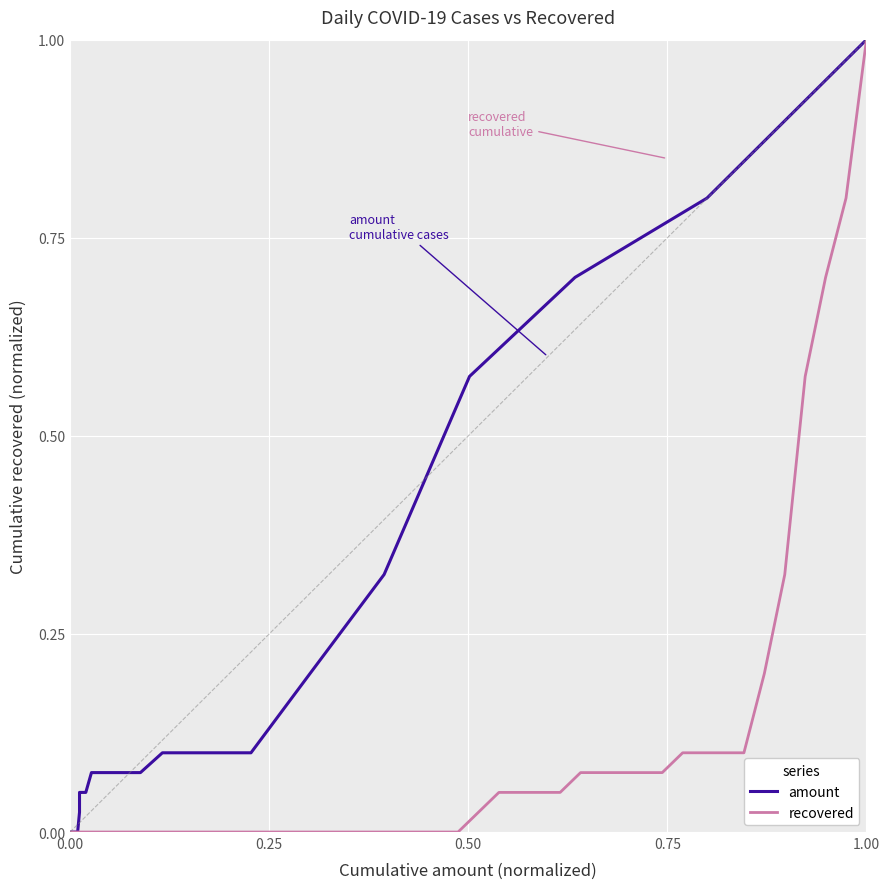

True or false: recovered and amount cross at least once.

False